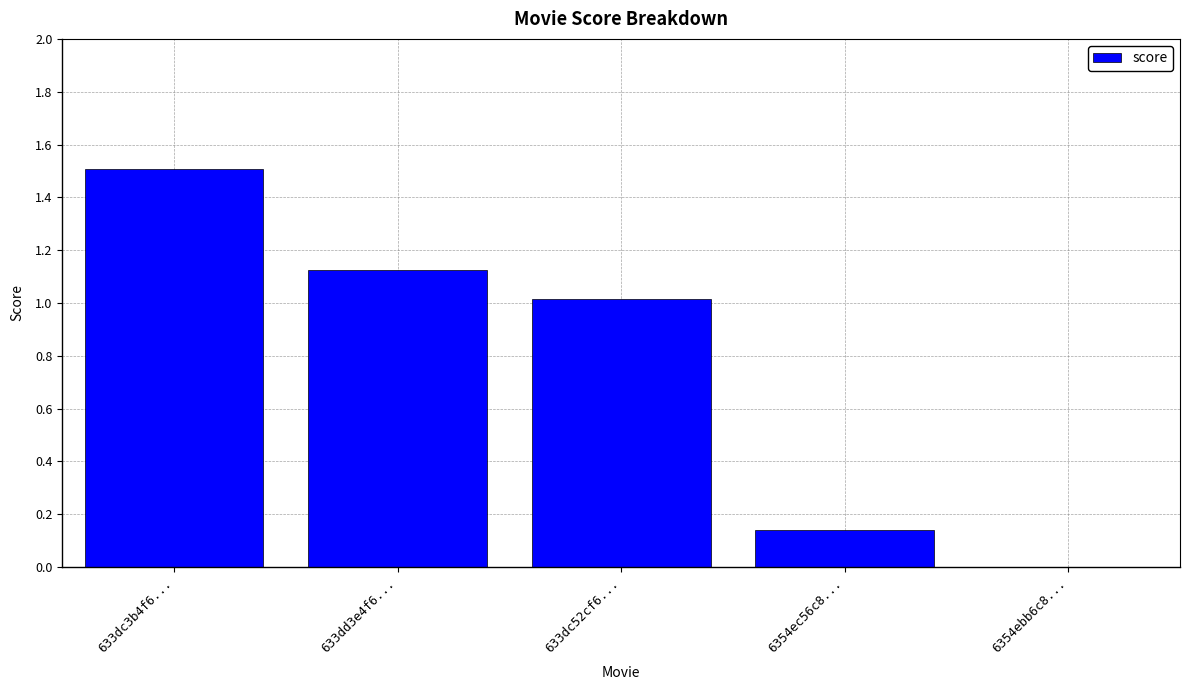

Are the bars grouped side by side (vs. stacked)?

No